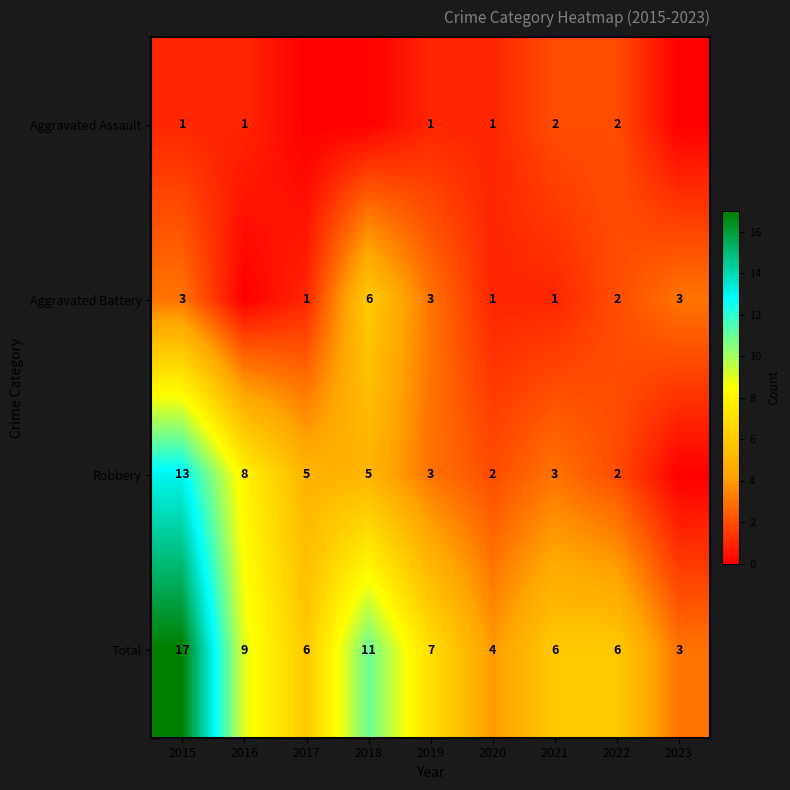

Count the number of data series in this chart.

4